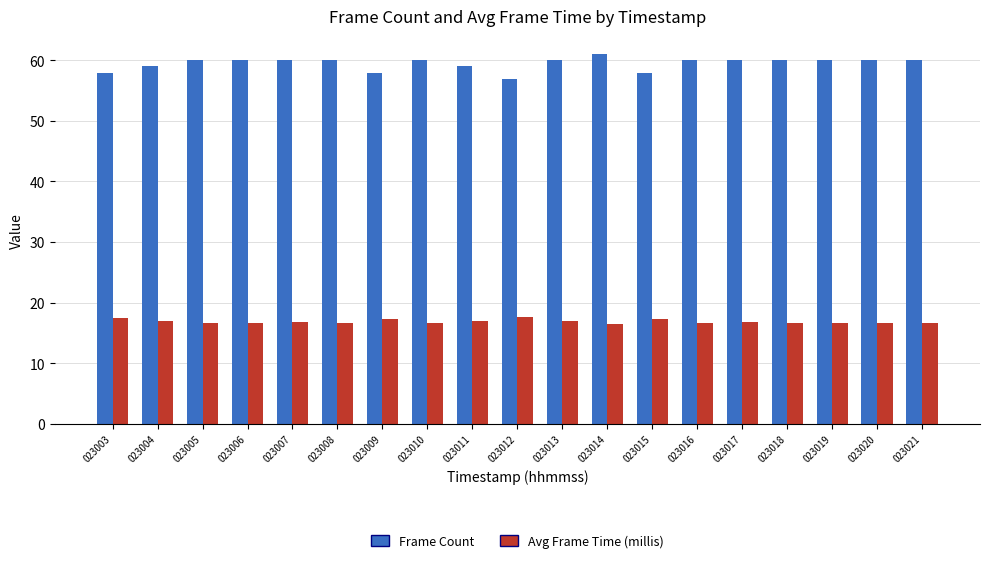

Does the chart contain stacked bars?

No